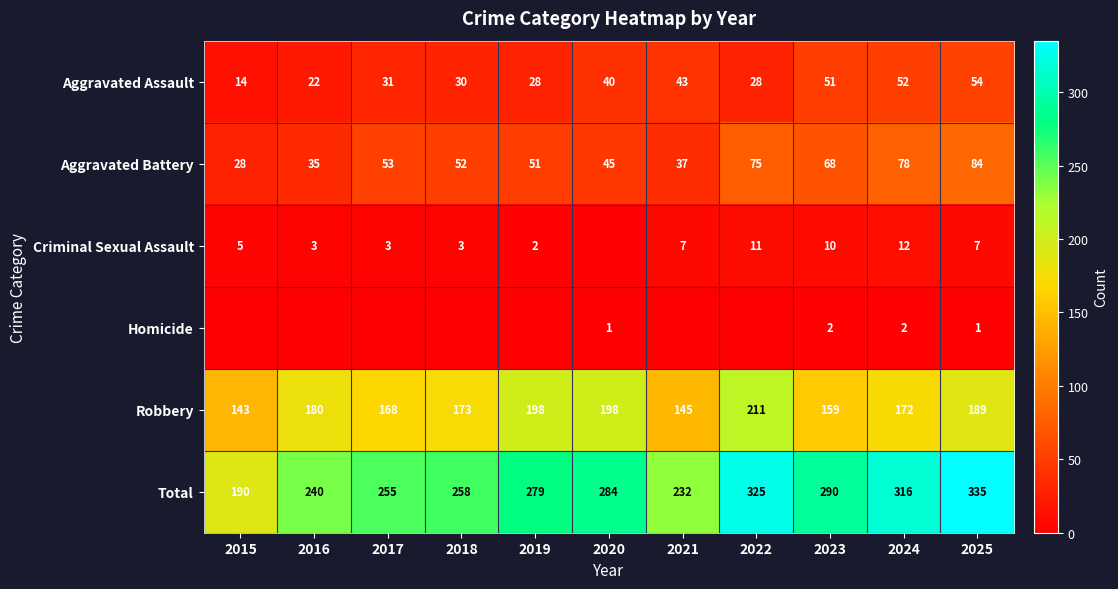

Between 2020 and 2017, which is larger?

2020